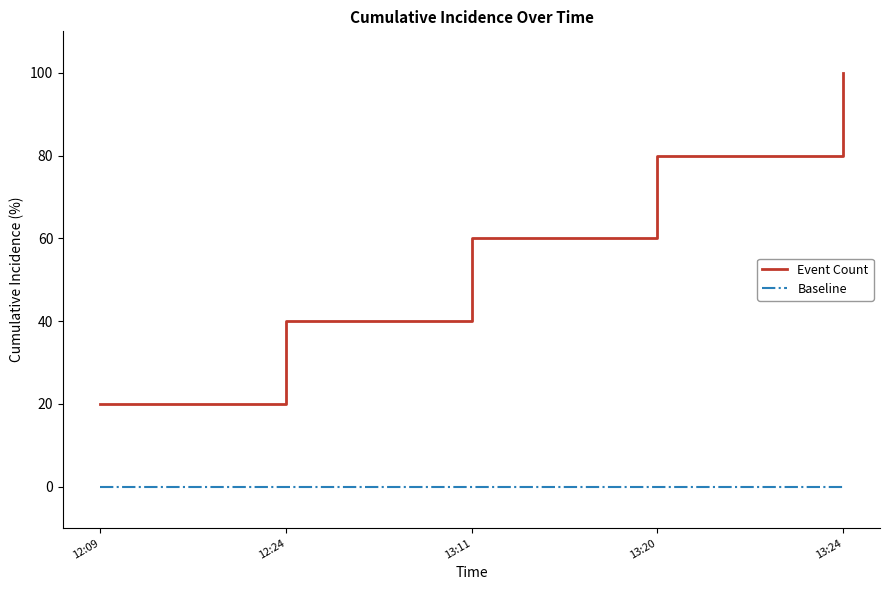

What is the difference between the maximum and minimum values in the Event Count series?

80